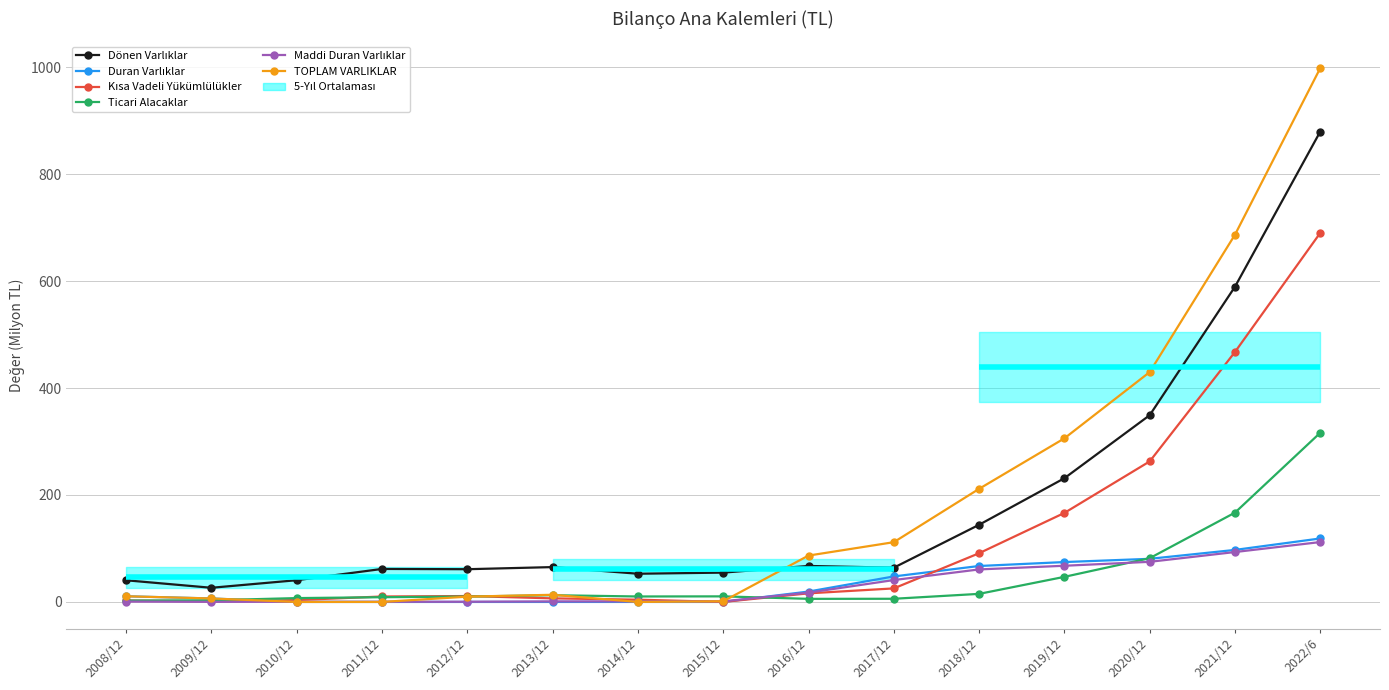

Reading left to right, extract all data points from this chart.

Dönen Varlıklar: 2008/12=40.5	2009/12=26.5	2010/12=40.6	2011/12=61.7	2012/12=61.2	2013/12=65.2	2014/12=52.8	2015/12=54.8	2016/12=67.3	2017/12=64.0	2018/12=144.3	2019/12=231.4	2020/12=349.2	2021/12=589.5	2022/6=879.7
Duran Varlıklar: 2008/12=10.6	2009/12=6.5	2010/12=0.0	2011/12=0.0	2012/12=0.0	2013/12=0.0	2014/12=0.0	2015/12=0.0	2016/12=19.4	2017/12=47.7	2018/12=67.2	2019/12=74.6	2020/12=80.6	2021/12=97.3	2022/6=118.7
Kısa Vadeli Yükümlülükler: 2008/12=2.8	2009/12=1.1	2010/12=3.5	2011/12=10.2	2012/12=11.0	2013/12=6.7	2014/12=4.2	2015/12=0.0	2016/12=16.1	2017/12=25.3	2018/12=91.1	2019/12=166.5	2020/12=262.8	2021/12=467.5	2022/6=690.2
Ticari Alacaklar: 2008/12=2.5	2009/12=3.1	2010/12=7.2	2011/12=8.8	2012/12=10.1	2013/12=12.6	2014/12=10.2	2015/12=10.4	2016/12=5.8	2017/12=5.9	2018/12=15.1	2019/12=46.9	2020/12=81.8	2021/12=167.0	2022/6=316.4
Maddi Duran Varlıklar: 2008/12=0.6	2009/12=0.2	2010/12=0.3	2011/12=0.3	2012/12=0.4	2013/12=1.0	2014/12=1.0	2015/12=1.1	2016/12=17.4	2017/12=40.9	2018/12=60.8	2019/12=67.7	2020/12=75.0	2021/12=93.3	2022/6=112.0
TOPLAM VARLIKLAR: 2008/12=10.6	2009/12=6.5	2010/12=0.0	2011/12=0.0	2012/12=9.9	2013/12=13.4	2014/12=0.0	2015/12=1.3	2016/12=86.7	2017/12=111.8	2018/12=211.5	2019/12=305.9	2020/12=429.9	2021/12=686.8	2022/6=998.4